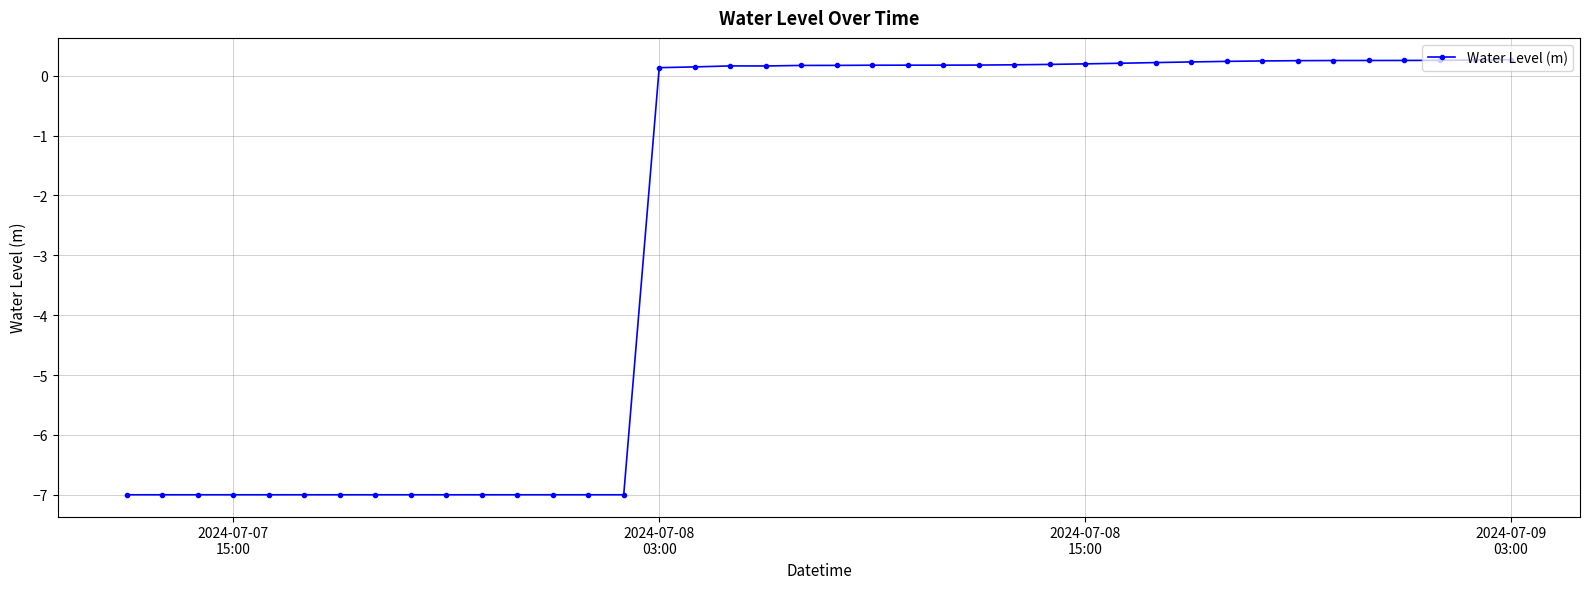

What is the difference between the maximum and minimum values?

7.3